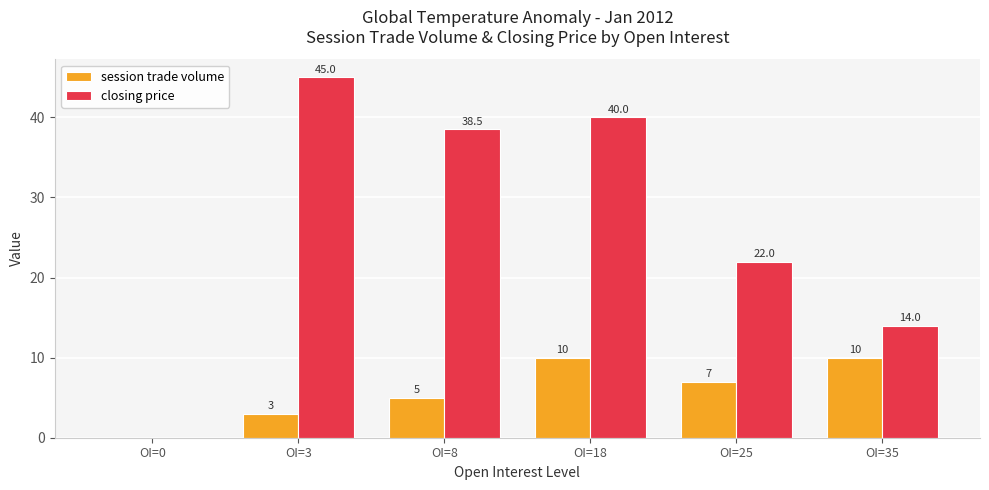

Reading left to right, transcribe all the data shown in this chart.

session trade volume: OI=0=0.0	OI=3=3.0	OI=8=5.0	OI=18=10.0	OI=25=7.0	OI=35=10.0
closing price: OI=0=0.0	OI=3=45.0	OI=8=38.5	OI=18=40.0	OI=25=22.0	OI=35=14.0